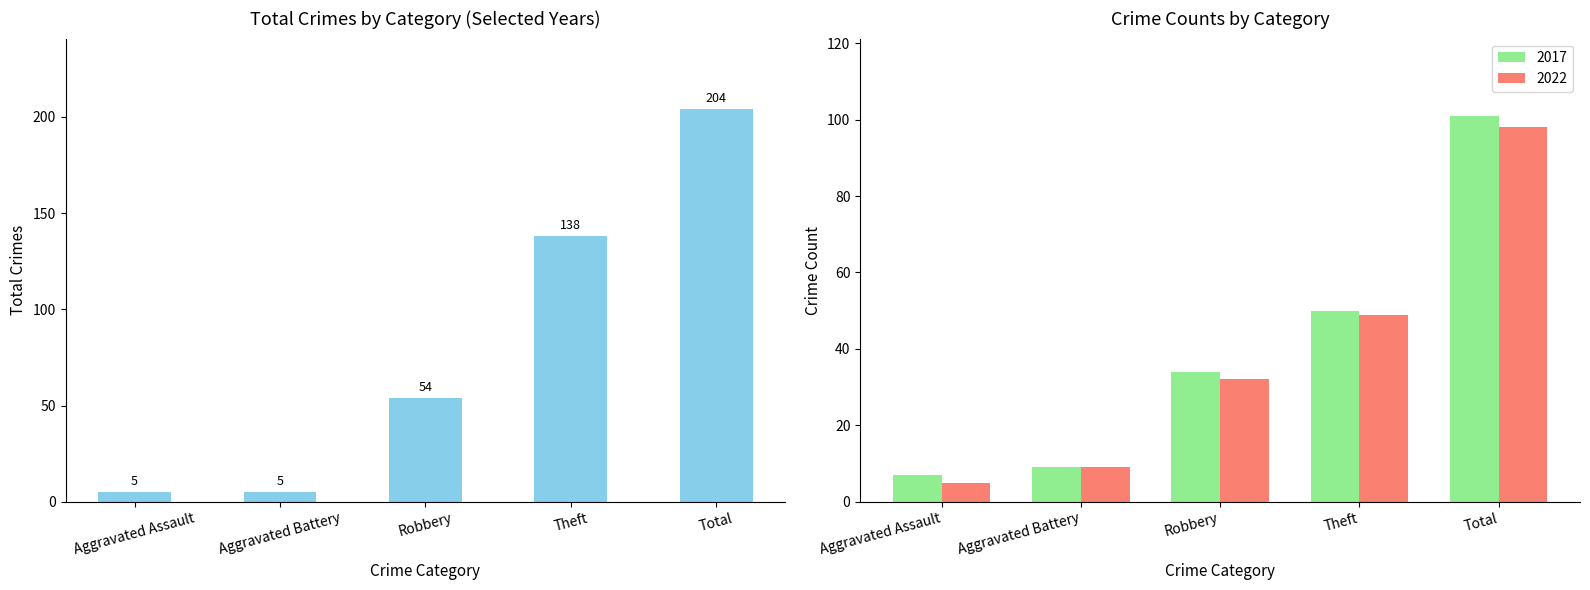

What is the value of the 2017 bar at the 1st from the left?

7